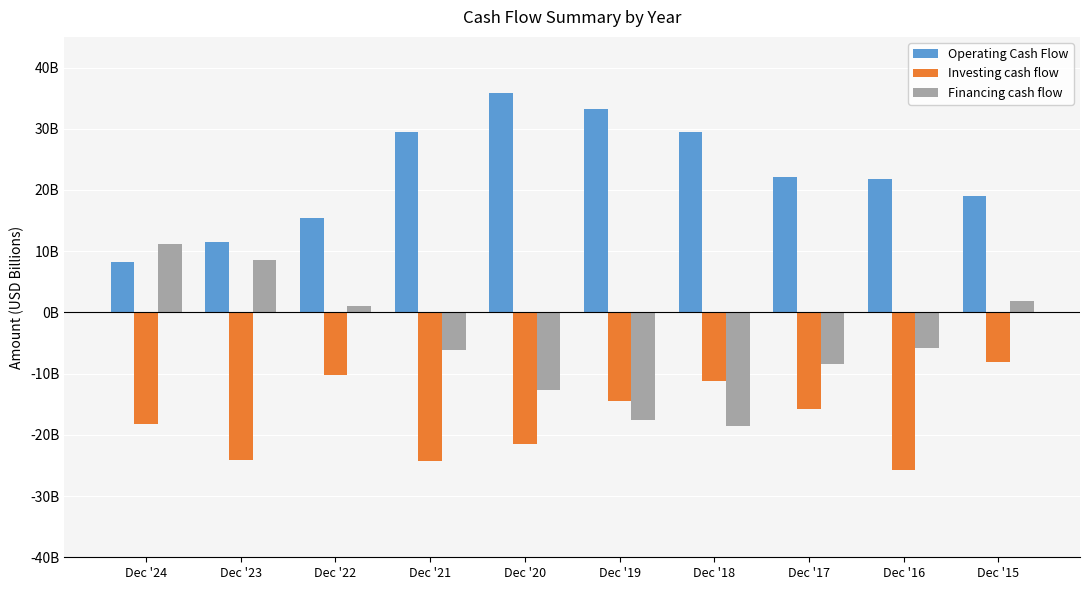

What are all the series names shown in the legend?

Operating Cash Flow, Investing cash flow, Financing cash flow